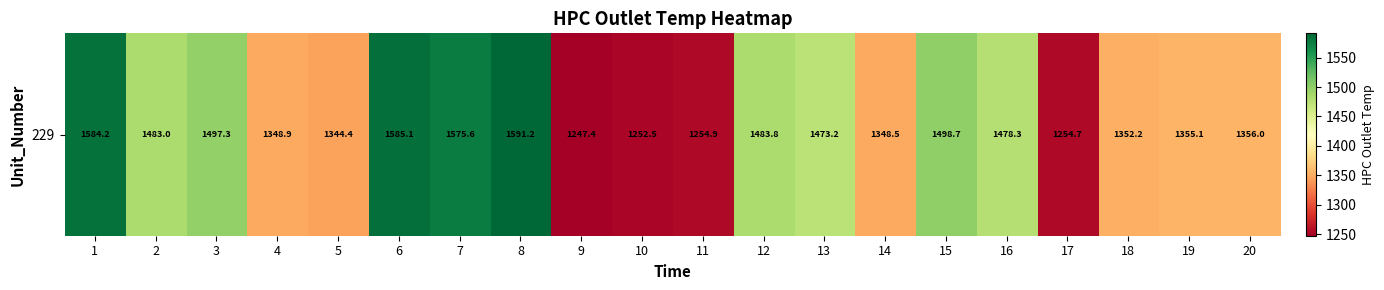

What is the maximum value shown in the chart?

1591.2